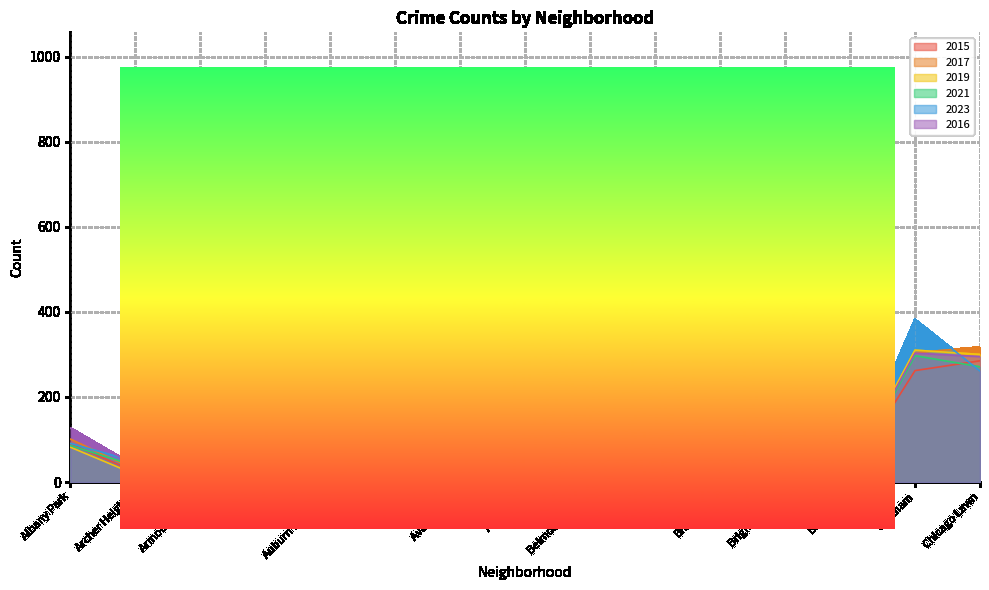

Does the chart have visible grid lines?

Yes